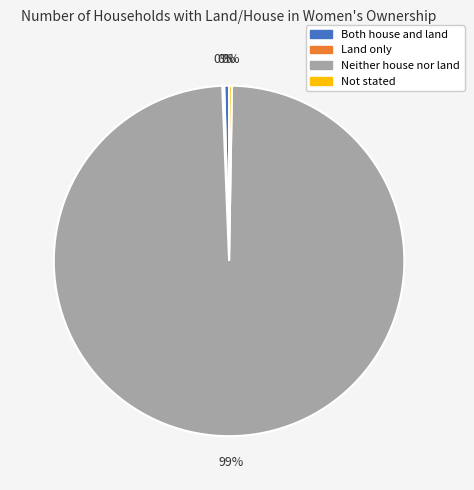

Do Both house and land and Neither house nor land together represent more than half of the pie?

Yes